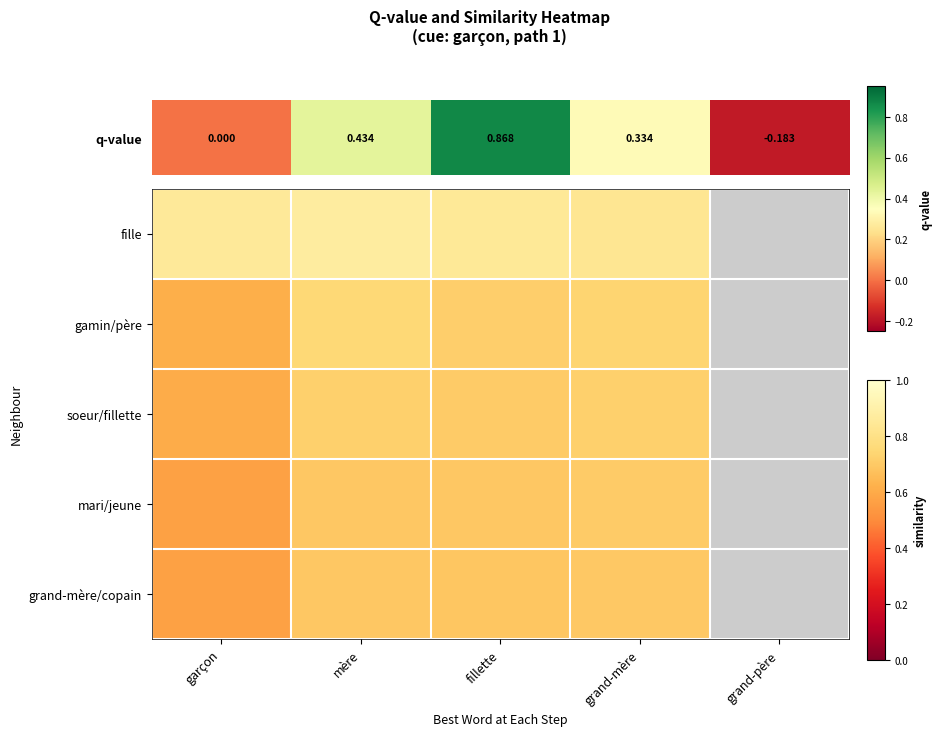

The value of gamin/père at mère is 0.4. True or false?

False